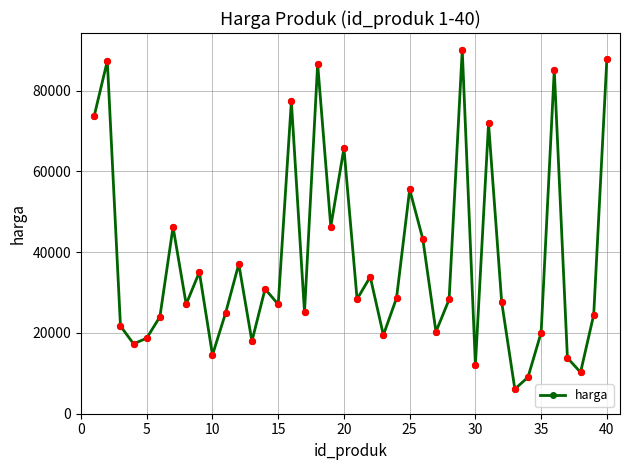

What is the minimum value shown in the chart?

6102